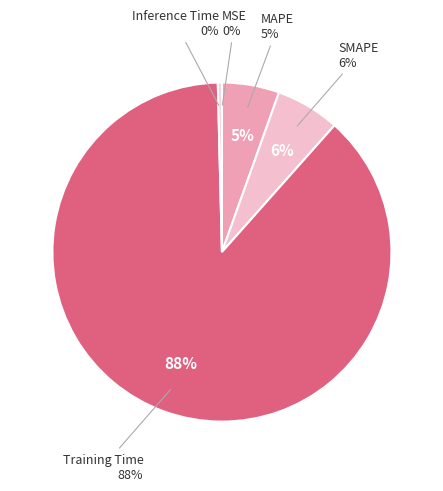

Rank the categories by value from lowest to highest.

MSE, Inference Time, MAPE, SMAPE, Training Time